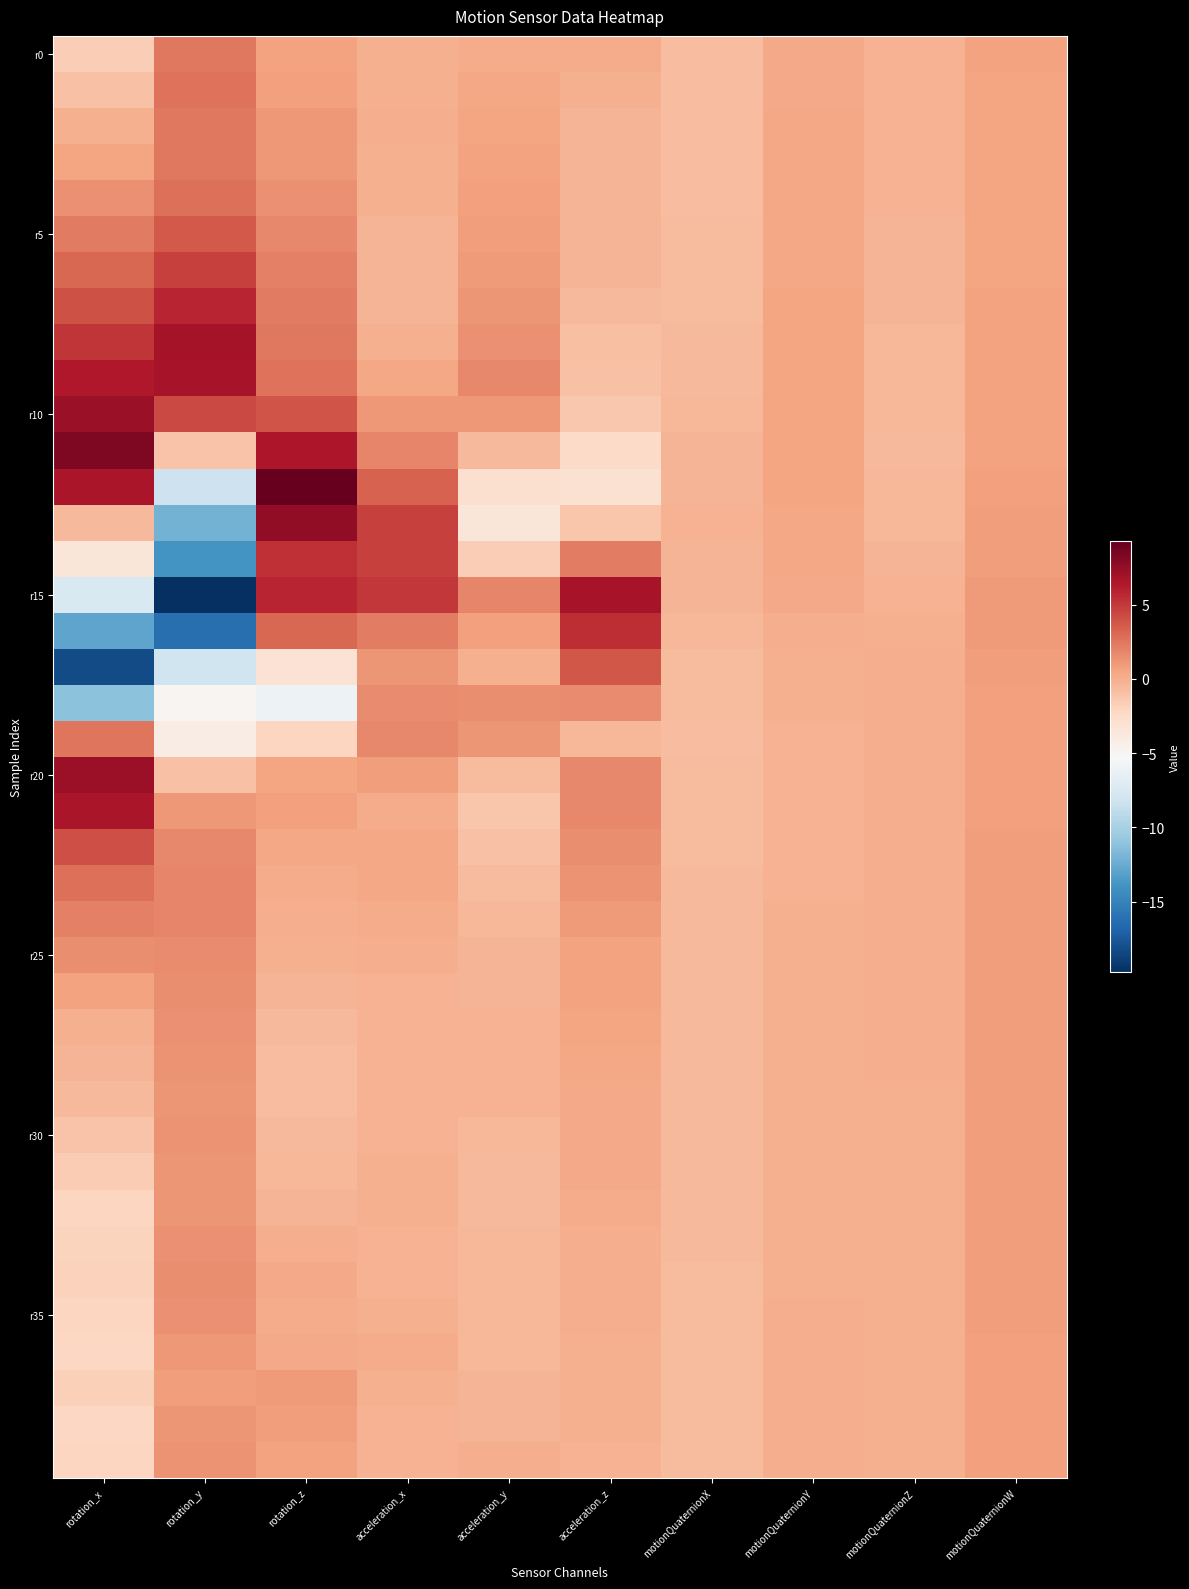

At which category is the sum across all series the highest?

rotation_z